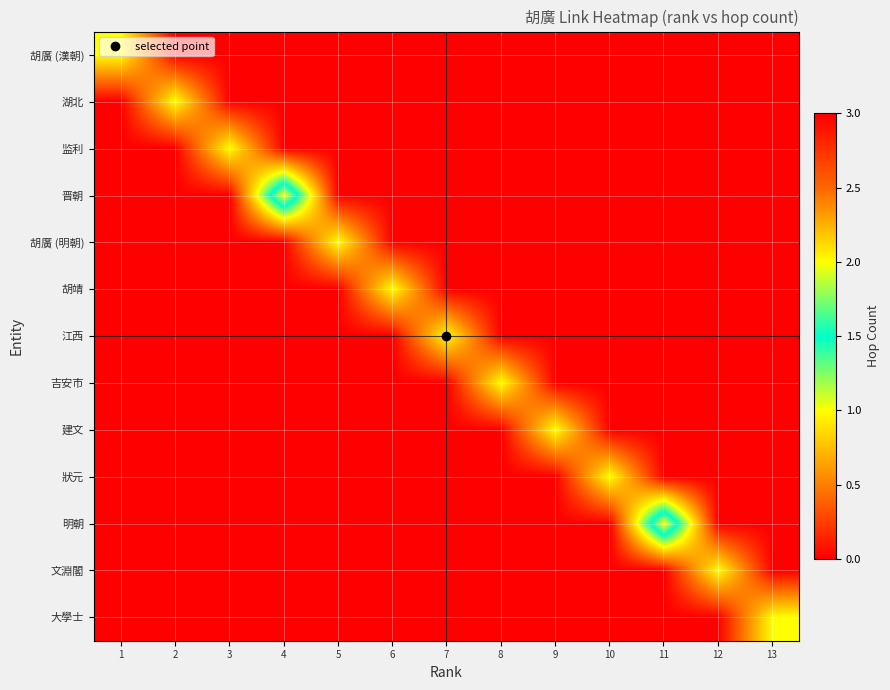

How many series are shown in this chart?

13